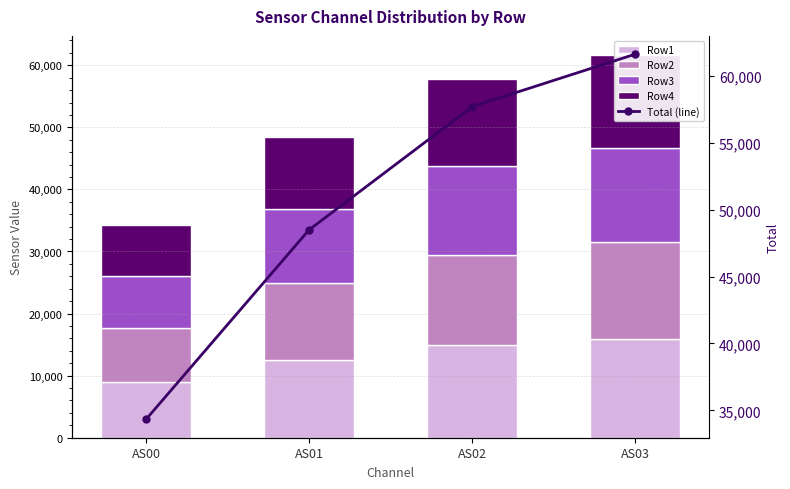

Which series has the largest range (max minus min)?

Total (line)